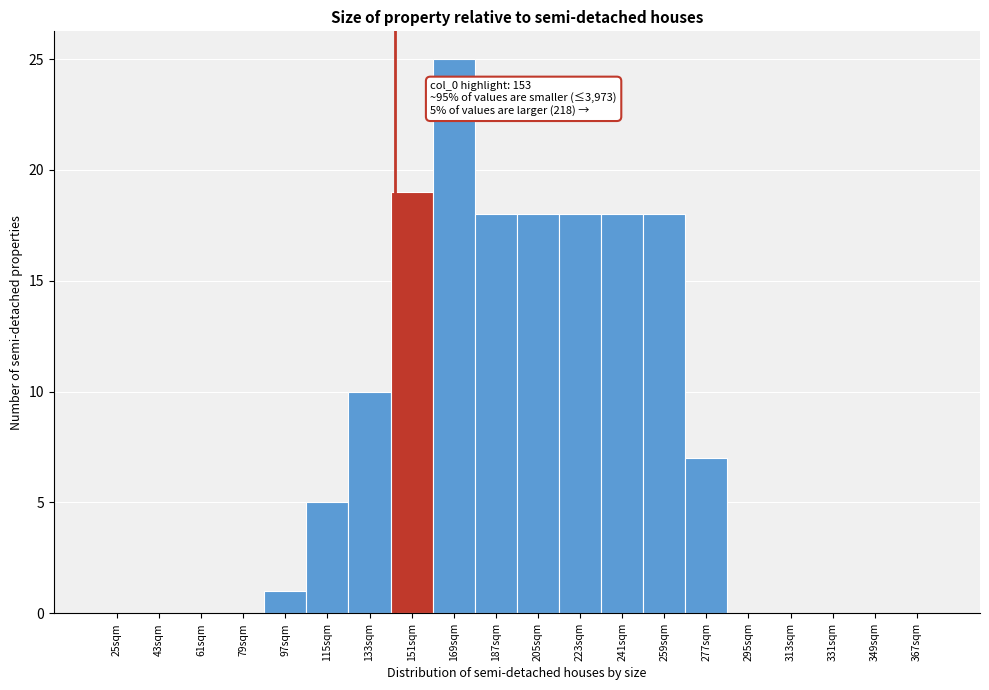

Reading right to left, what are all the values shown in this chart?

367sqm=0	349sqm=0	331sqm=0	313sqm=0	295sqm=0	277sqm=7	259sqm=18	241sqm=18	223sqm=18	205sqm=18	187sqm=18	169sqm=25	151sqm=19	133sqm=10	115sqm=5	97sqm=1	79sqm=0	61sqm=0	43sqm=0	25sqm=0